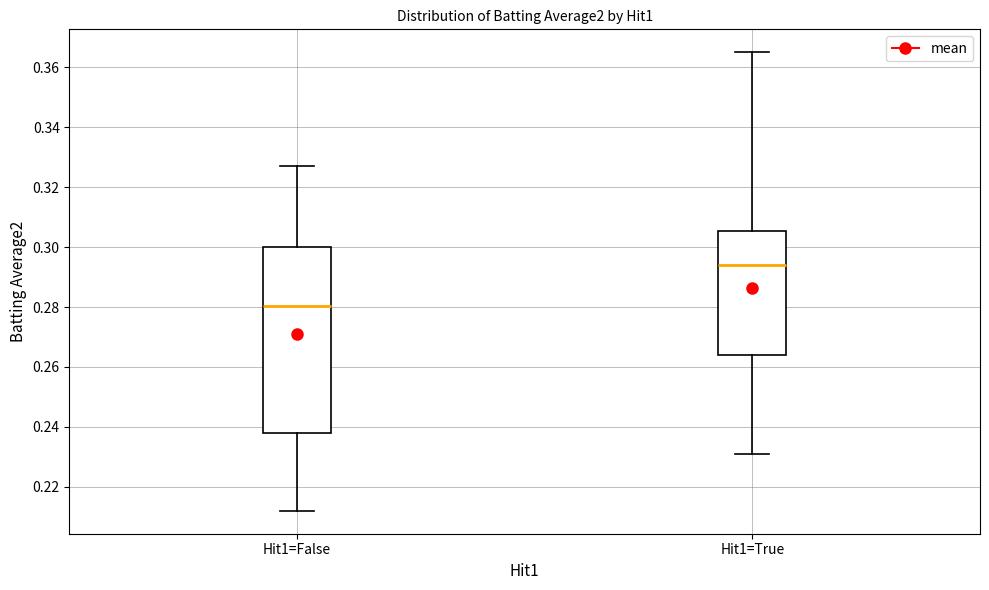

Where is the upper edge of the box for Hit1=False on the y-axis? The values are not printed on the chart, so give them approximately, as read against the axis.

0.300